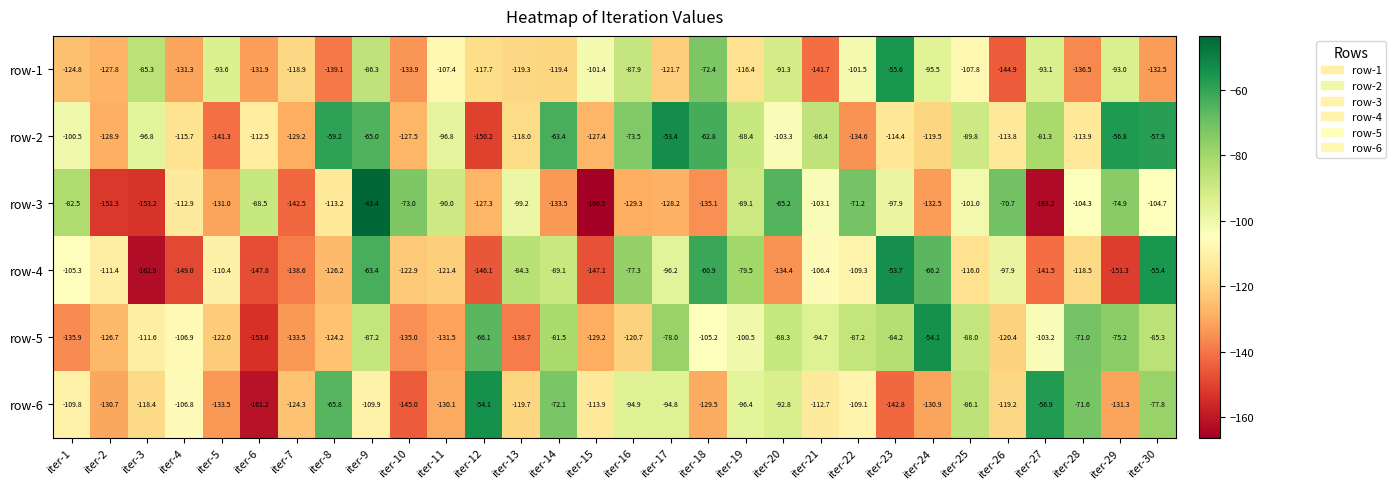

Rank the series at iter-21 from highest to lowest value.

row-2, row-5, row-3, row-4, row-6, row-1